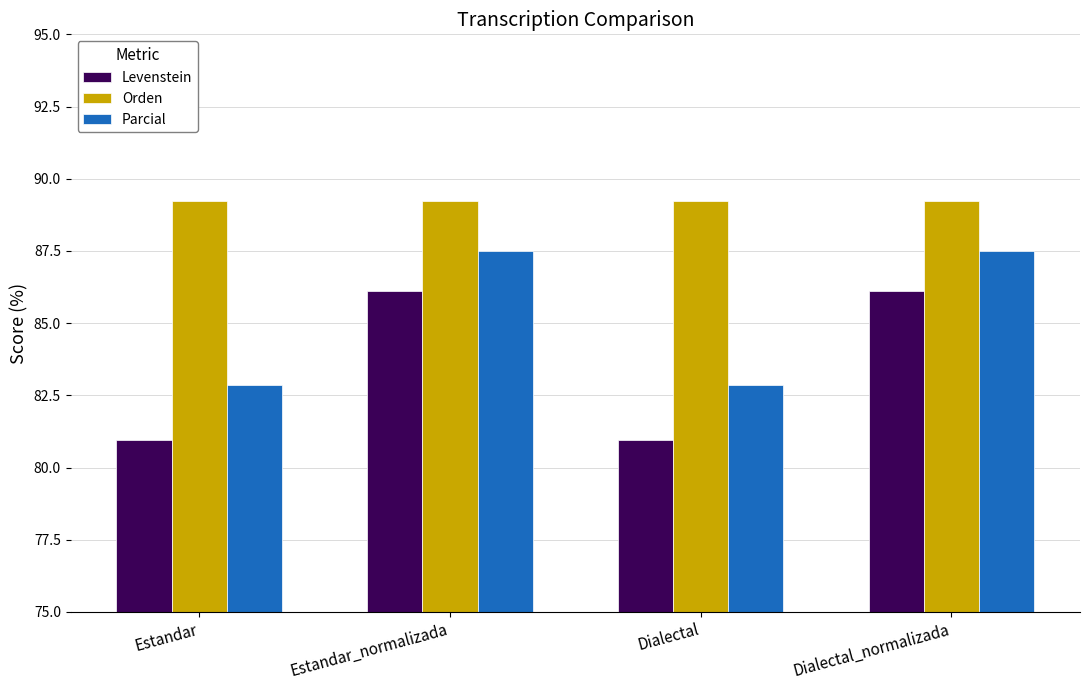

Which series has the largest range (max minus min)?

Levenstein